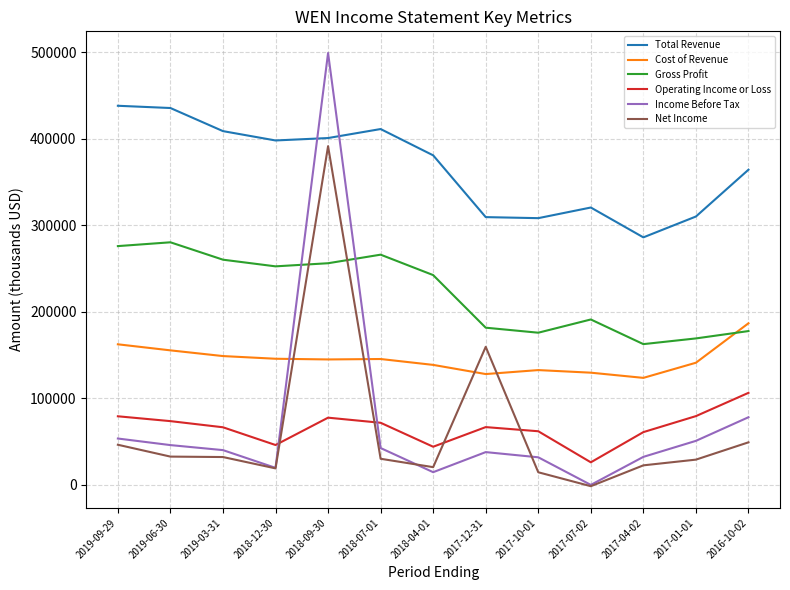

In Gross Profit, how many points are higher than both neighbors (excluding endpoints)?

3